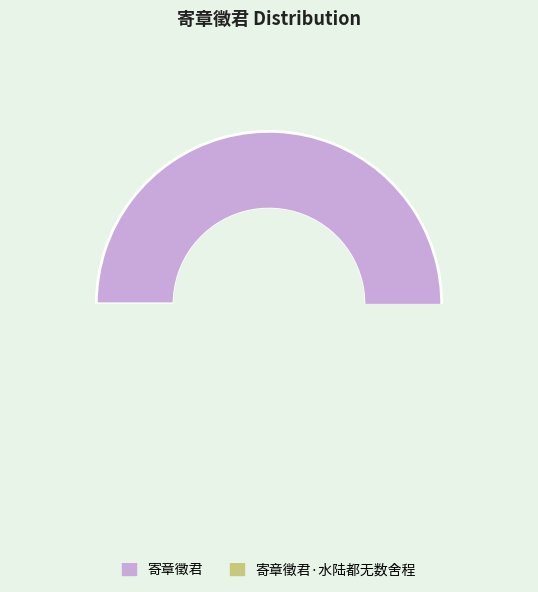

Rank the categories by value from lowest to highest.

寄章徵君·水陆都无数舍程, 寄章徵君